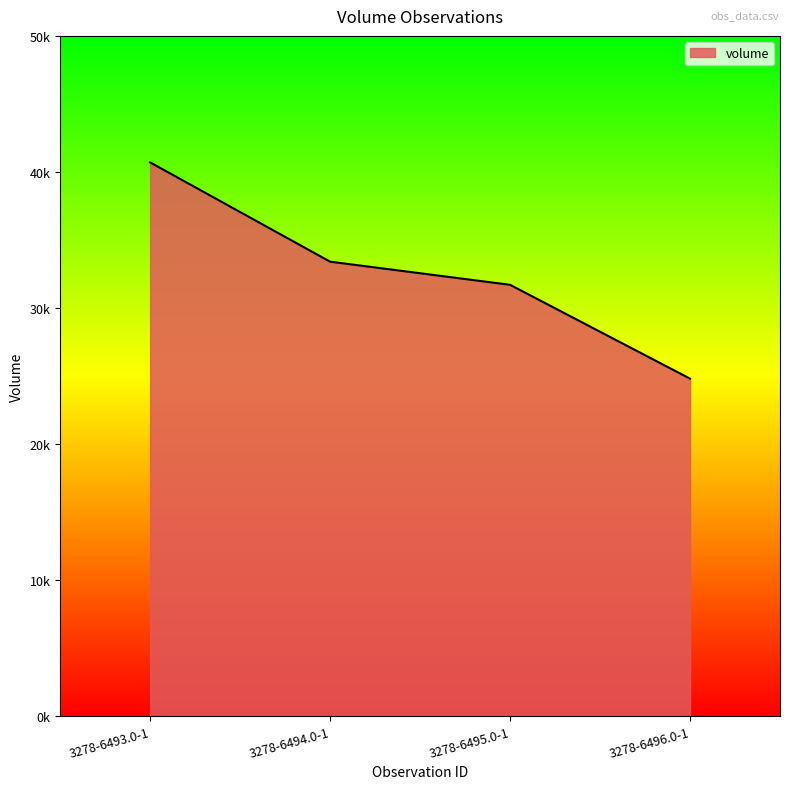

What is the change in value from 3278-6494.0-1 to 3278-6495.0-1?

-1700